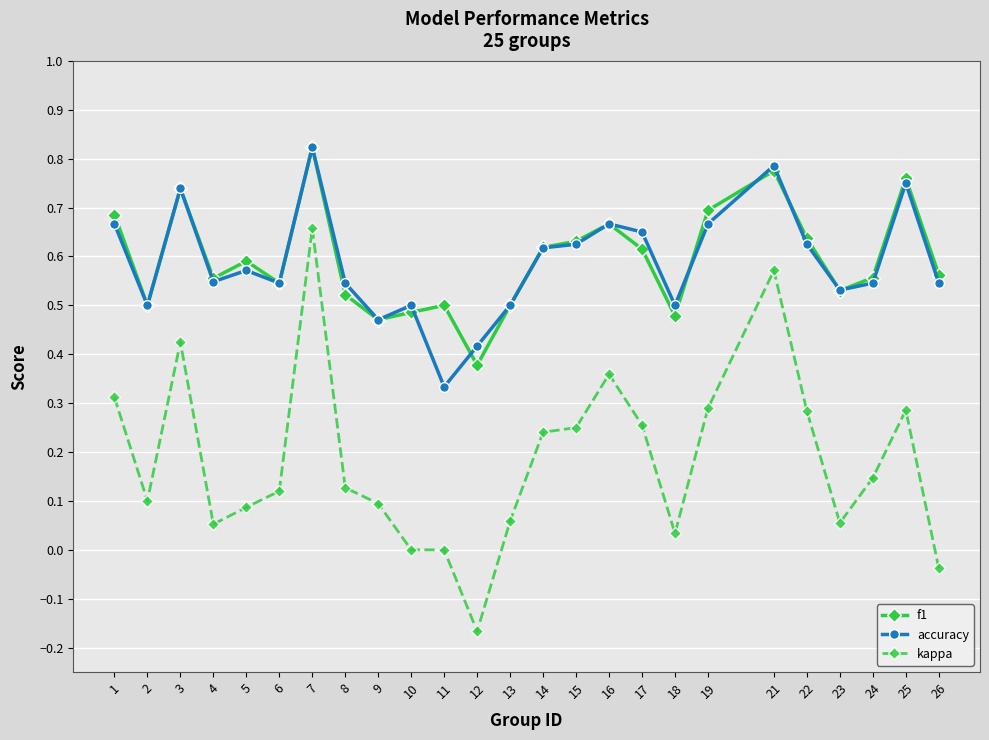

True or false: f1 and kappa cross at least once.

False